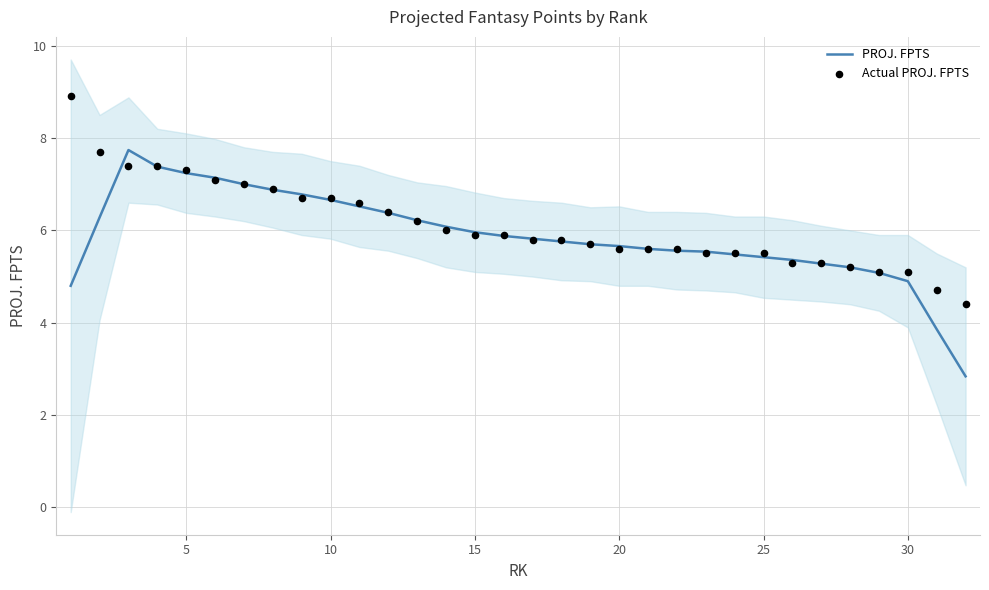

What is the lowest value of the PROJ. FPTS series?

2.8